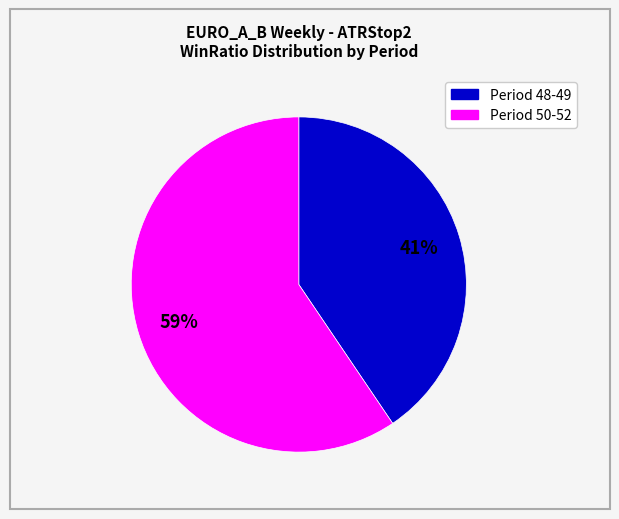

Is there any slice that represents more than half of the pie?

Yes